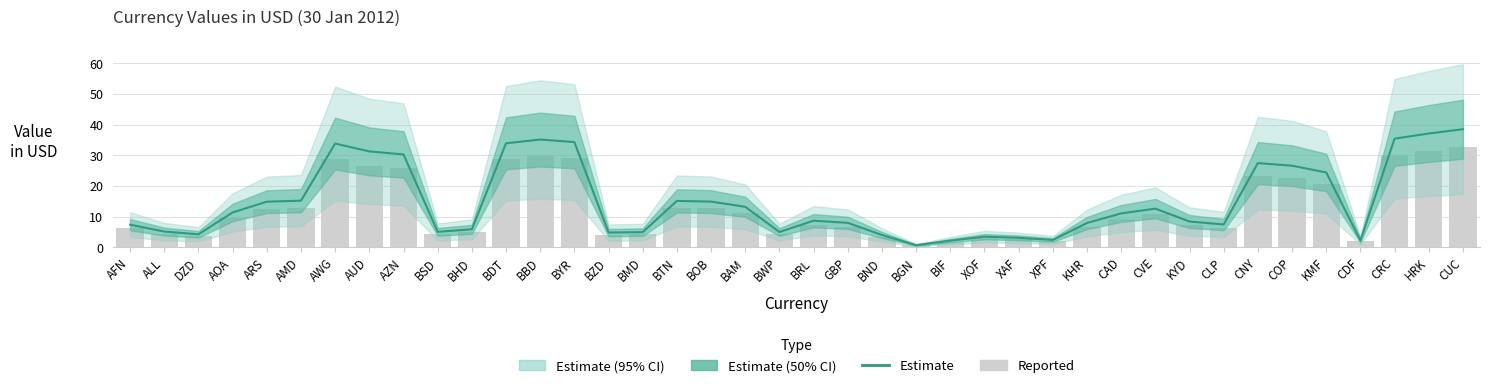

Which category has the highest value in the Reported series?

CUC